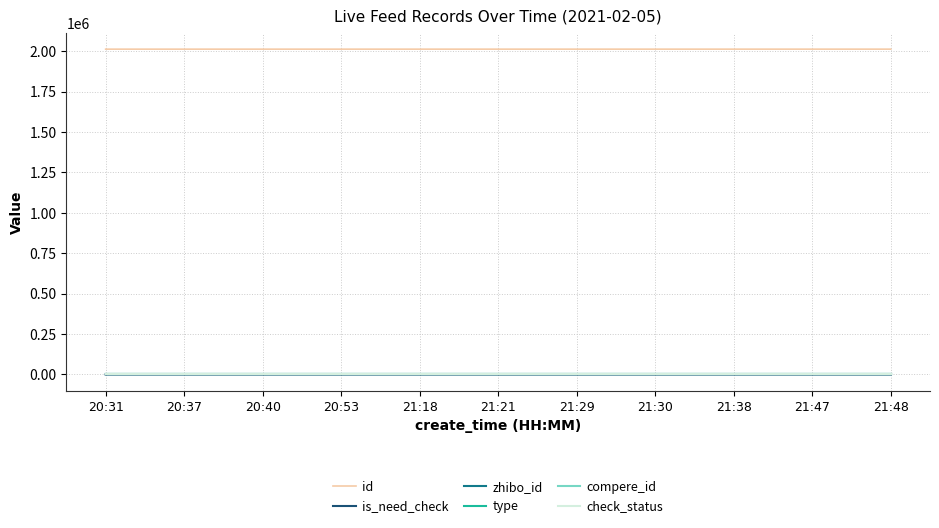

True or false: compere_id and is_need_check cross at least once.

False